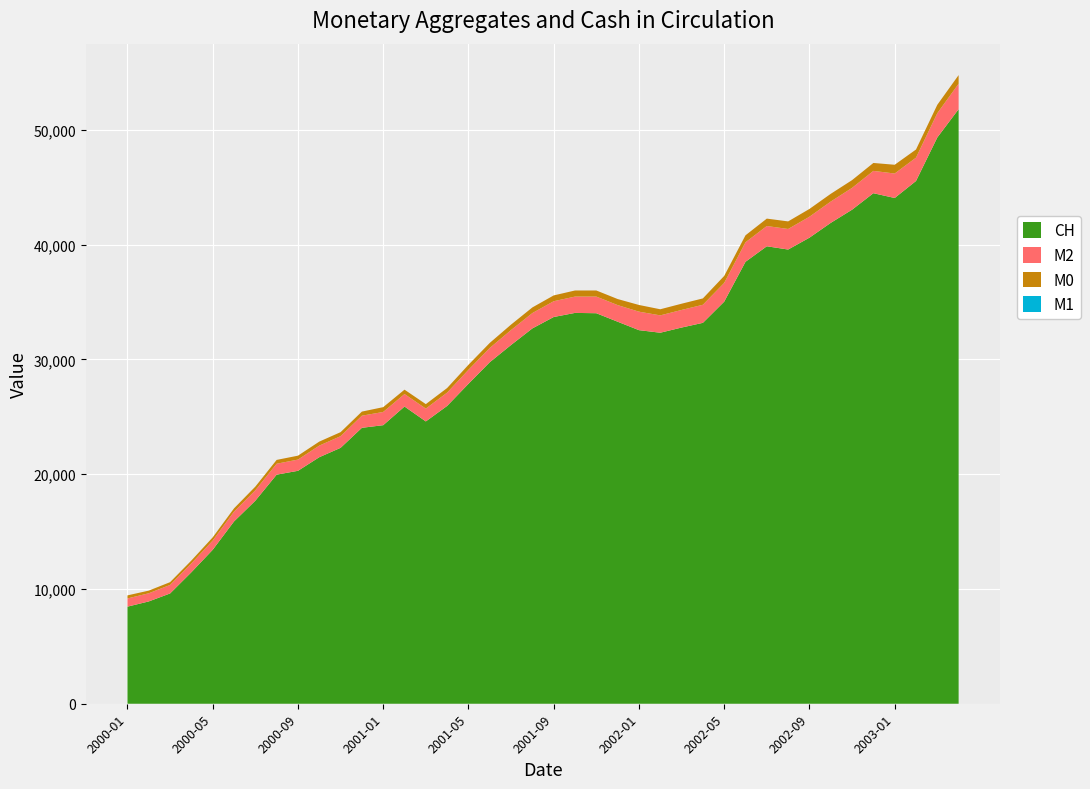

Reading left to right, extract all data points from this chart.

M2: 2000-01=714.6	2000-02=709.6	2000-03=742.0	2000-04=768.4	2000-05=802.5	2000-06=850.1	2000-07=905.8	2000-08=950.5	2000-09=977.6	2000-10=1008.8	2000-11=1016.4	2000-12=1054.6	2001-01=1150.6	2001-02=1090.1	2001-03=1118.5	2001-04=1159.7	2001-05=1220.5	2001-06=1242.6	2001-07=1301.3	2001-08=1337.4	2001-09=1374.5	2001-10=1421.6	2001-11=1449.8	2001-12=1448.2	2002-01=1609.4	2002-02=1511.2	2002-03=1532.8	2002-04=1574.1	2002-05=1630.7	2002-06=1700.2	2002-07=1764.1	2002-08=1790.2	2002-09=1824.3	2002-10=1857.4	2002-11=1900.0	2002-12=1943.9	2003-01=2130.5	2003-02=2033.3	2003-03=2114.0	2003-04=2218.4
M0: 2000-01=266.1	2000-02=232.5	2000-03=241.6	2000-04=251.1	2000-05=278.7	2000-06=288.9	2000-07=321.4	2000-08=333.7	2000-09=341.2	2000-10=350.5	2000-11=349.3	2000-12=357.9	2001-01=418.9	2001-02=379.7	2001-03=387.6	2001-04=399.0	2001-05=435.0	2001-06=438.0	2001-07=474.3	2001-08=490.3	2001-09=506.8	2001-10=530.6	2001-11=531.0	2001-12=526.8	2002-01=583.8	2002-02=532.9	2002-03=543.1	2002-04=552.7	2002-05=609.9	2002-06=607.2	2002-07=645.7	2002-08=659.5	2002-09=678.8	2002-10=672.3	2002-11=675.6	2002-12=690.4	2003-01=763.2	2003-02=708.9	2003-03=730.8	2003-04=749.5
M1: 2000-01=0.0	2000-02=0.0	2000-03=0.0	2000-04=0.0	2000-05=0.0	2000-06=0.0	2000-07=0.0	2000-08=0.0	2000-09=0.0	2000-10=0.0	2000-11=0.0	2000-12=0.0	2001-01=0.0	2001-02=0.0	2001-03=0.0	2001-04=0.0	2001-05=0.0	2001-06=0.0	2001-07=0.0	2001-08=0.0	2001-09=0.0	2001-10=0.0	2001-11=0.0	2001-12=0.0	2002-01=0.0	2002-02=0.0	2002-03=0.0	2002-04=0.0	2002-05=0.0	2002-06=0.0	2002-07=0.0	2002-08=0.0	2002-09=0.0	2002-10=0.0	2002-11=0.0	2002-12=0.0	2003-01=0.0	2003-02=0.0	2003-03=0.0	2003-04=0.0
CH: 2000-01=8457.0	2000-02=8912.0	2000-03=9606.0	2000-04=11456.0	2000-05=13410.0	2000-06=15878.0	2000-07=17685.0	2000-08=19955.0	2000-09=20289.0	2000-10=21474.0	2000-11=22290.0	2000-12=24035.0	2001-01=24264.0	2001-02=25888.0	2001-03=24591.0	2001-04=25942.0	2001-05=27868.0	2001-06=29749.0	2001-07=31251.0	2001-08=32694.0	2001-09=33686.0	2001-10=34044.0	2001-11=34016.0	2001-12=33277.0	2002-01=32542.0	2002-02=32317.0	2002-03=32768.0	2002-04=33179.0	2002-05=35024.0	2002-06=38496.0	2002-07=39848.0	2002-08=39564.0	2002-09=40596.0	2002-10=41887.0	2002-11=43034.0	2002-12=44470.0	2003-01=44054.0	2003-02=45534.0	2003-03=49326.0	2003-04=51790.0